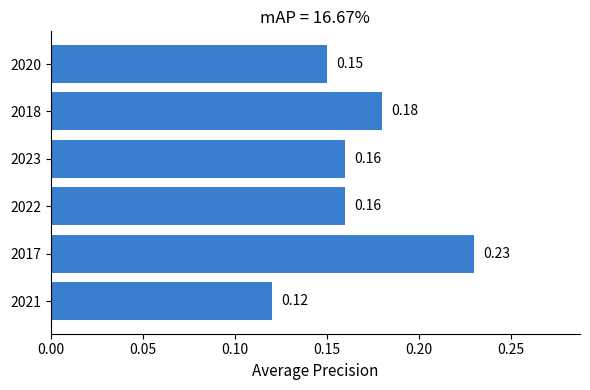

What is the sum of the values at 2022 and 2020?

0.3